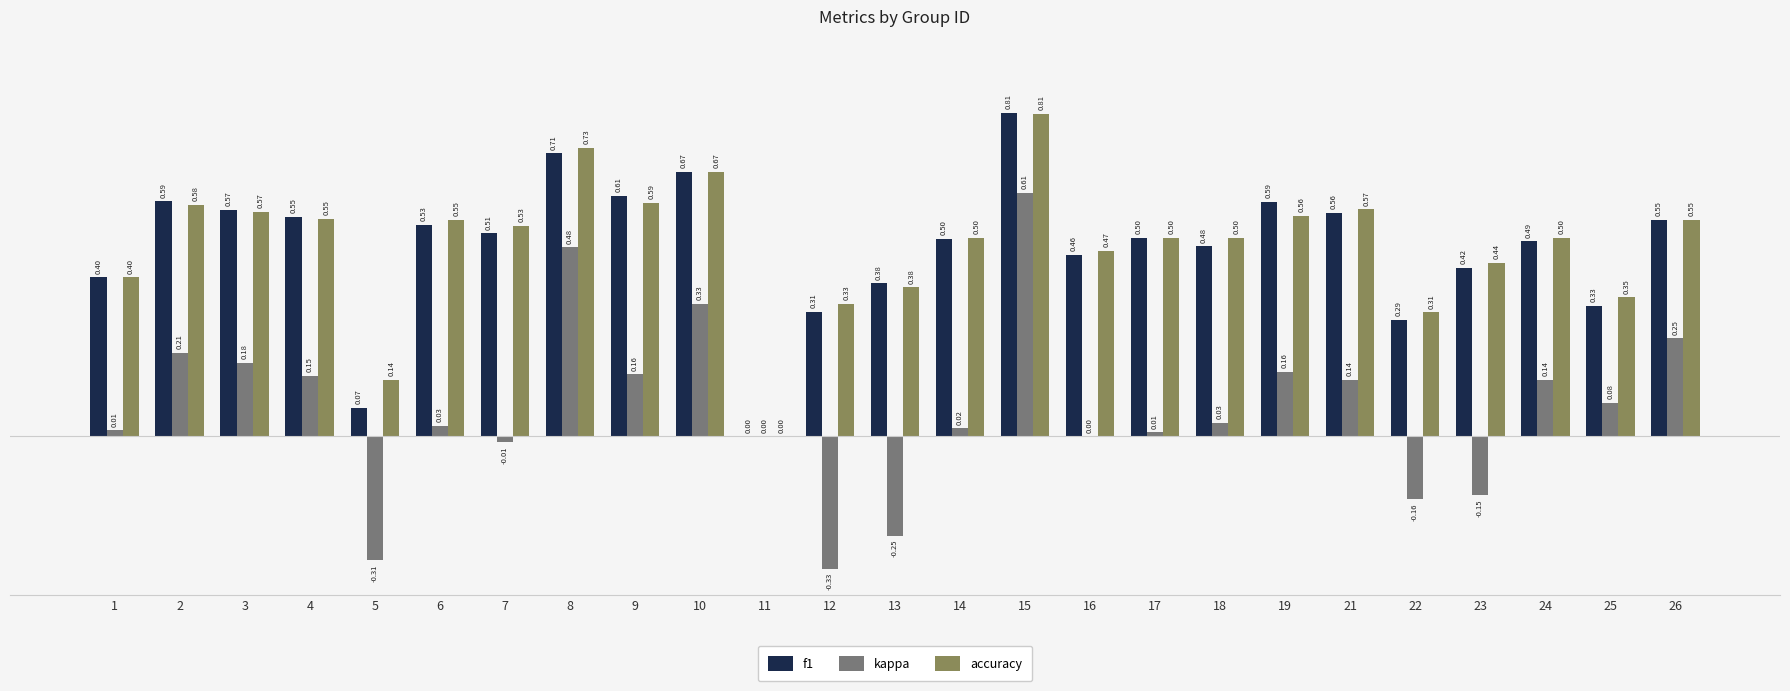

At which category is the sum across all series the highest?

15